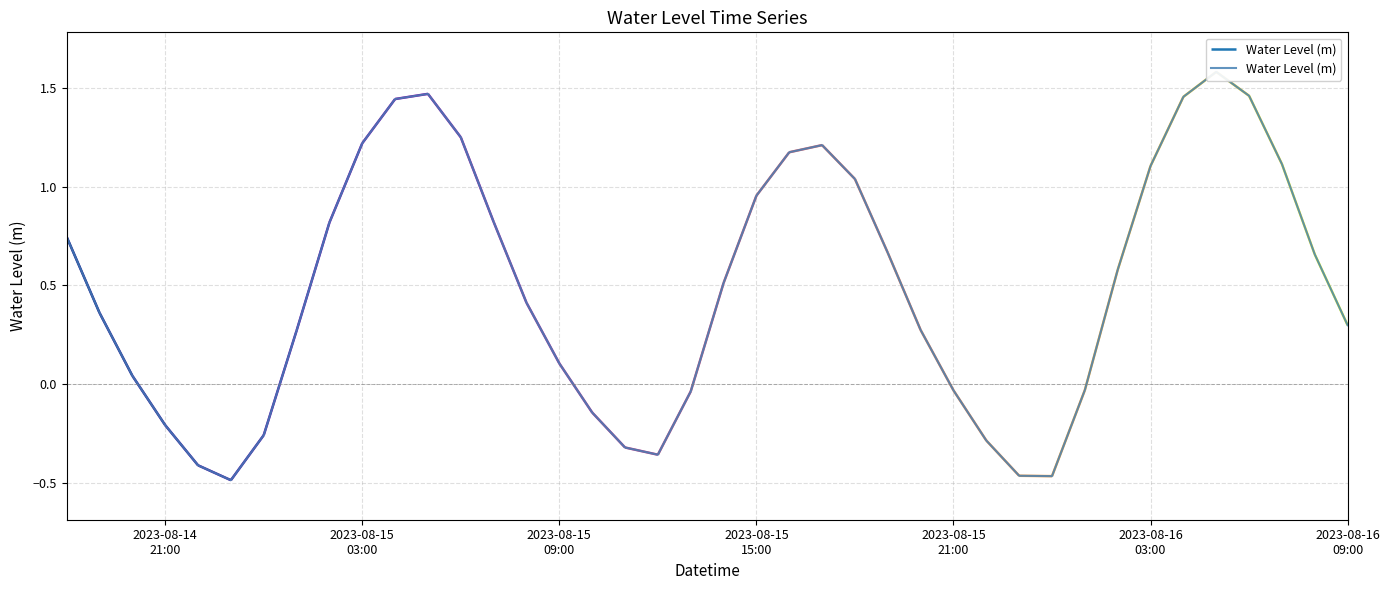

How many values are below 0?

13